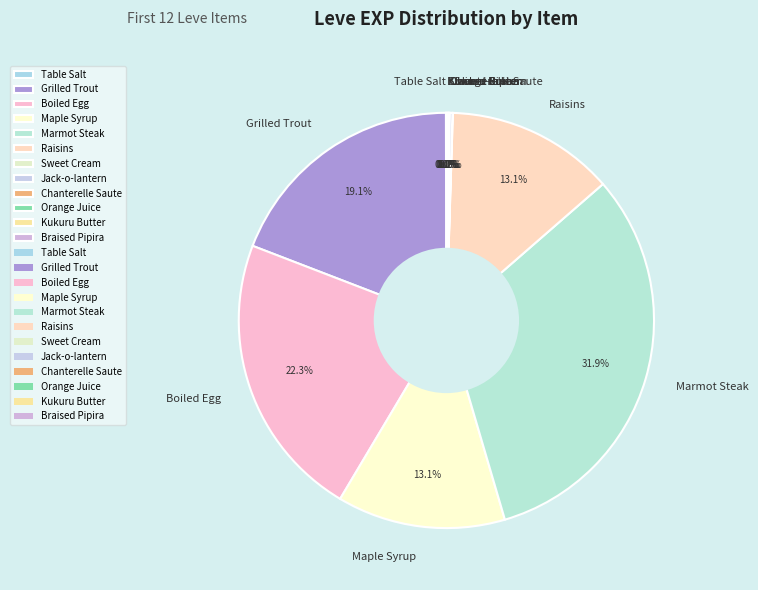

Is Grilled Trout the majority of the pie?

No